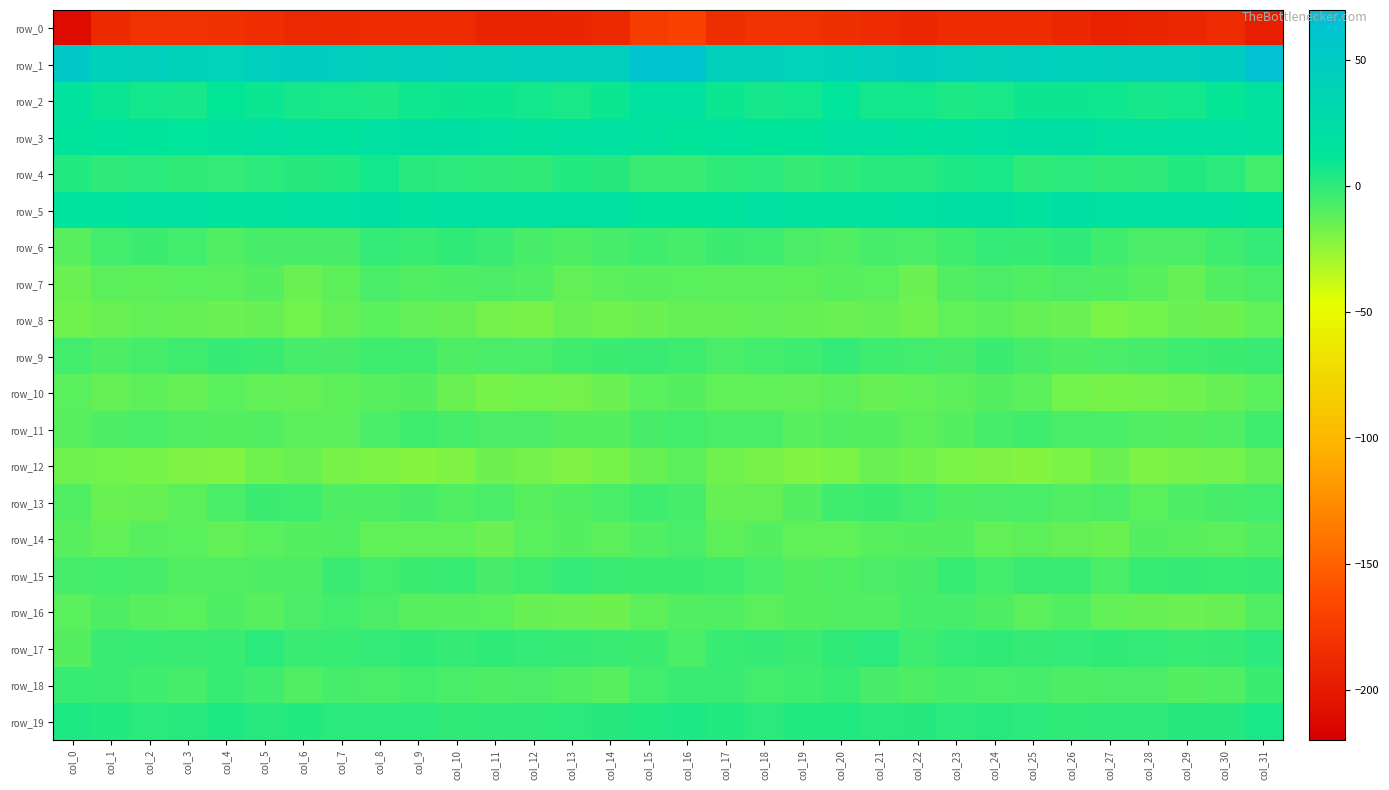

Is the value of row_4 at col_19 greater than the value of row_5 at col_0?

No